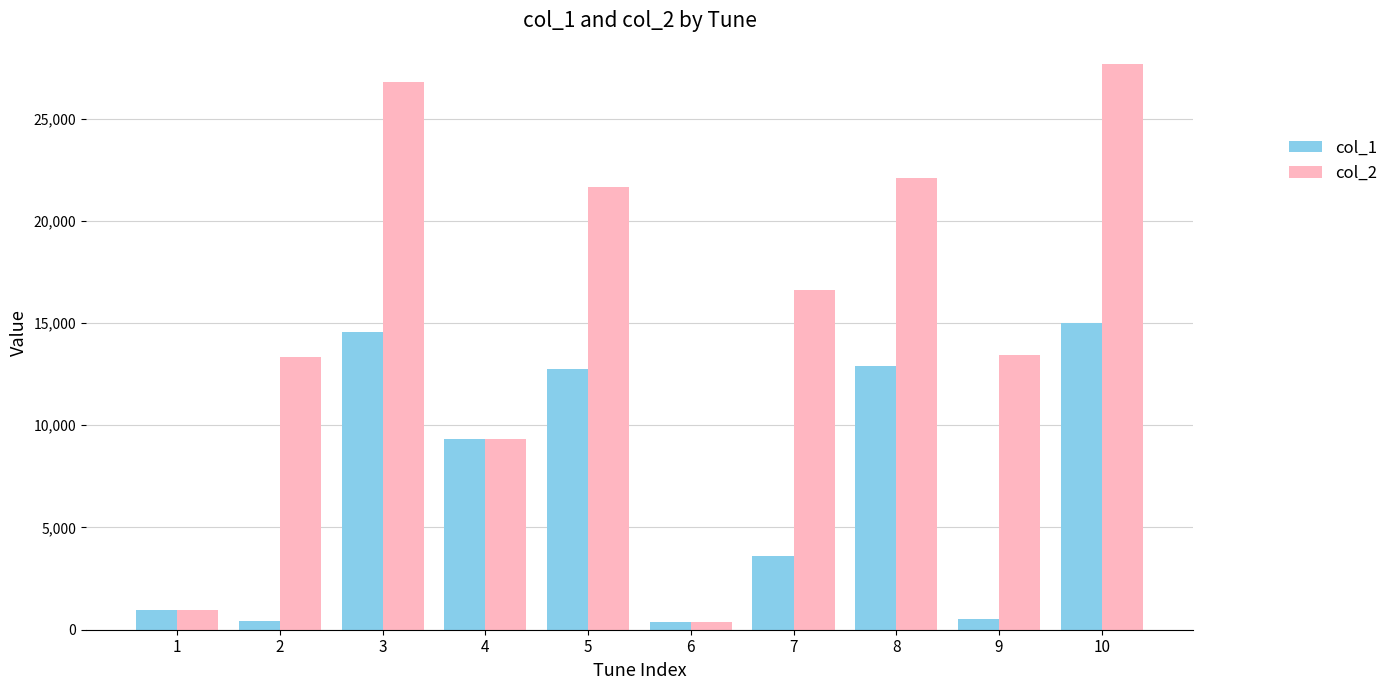

List the series in order of their overall mean, lowest first.

col_1, col_2